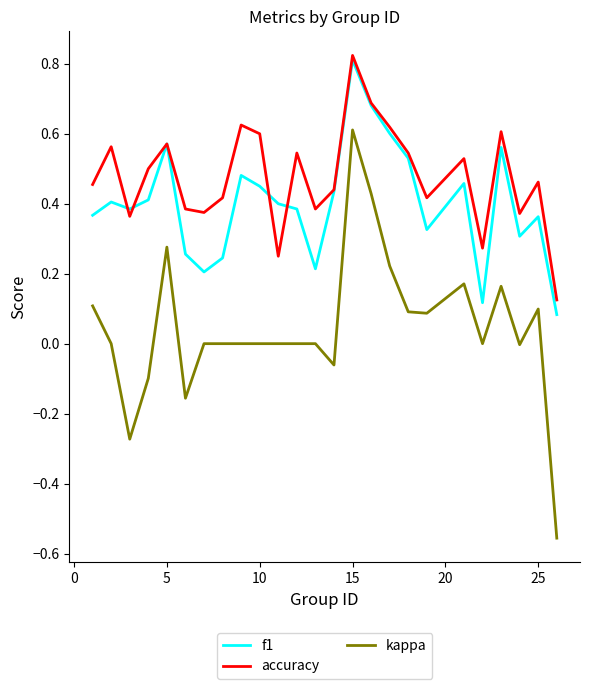

Which series has the largest total across all categories?

accuracy